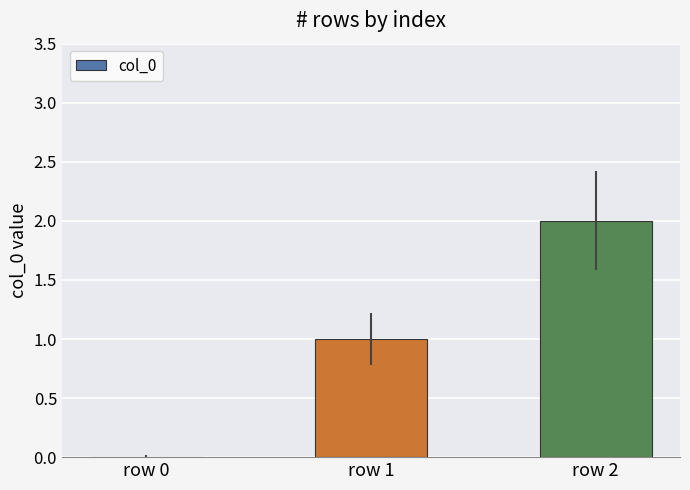

True or false: the data shows 2 at row 2.

True